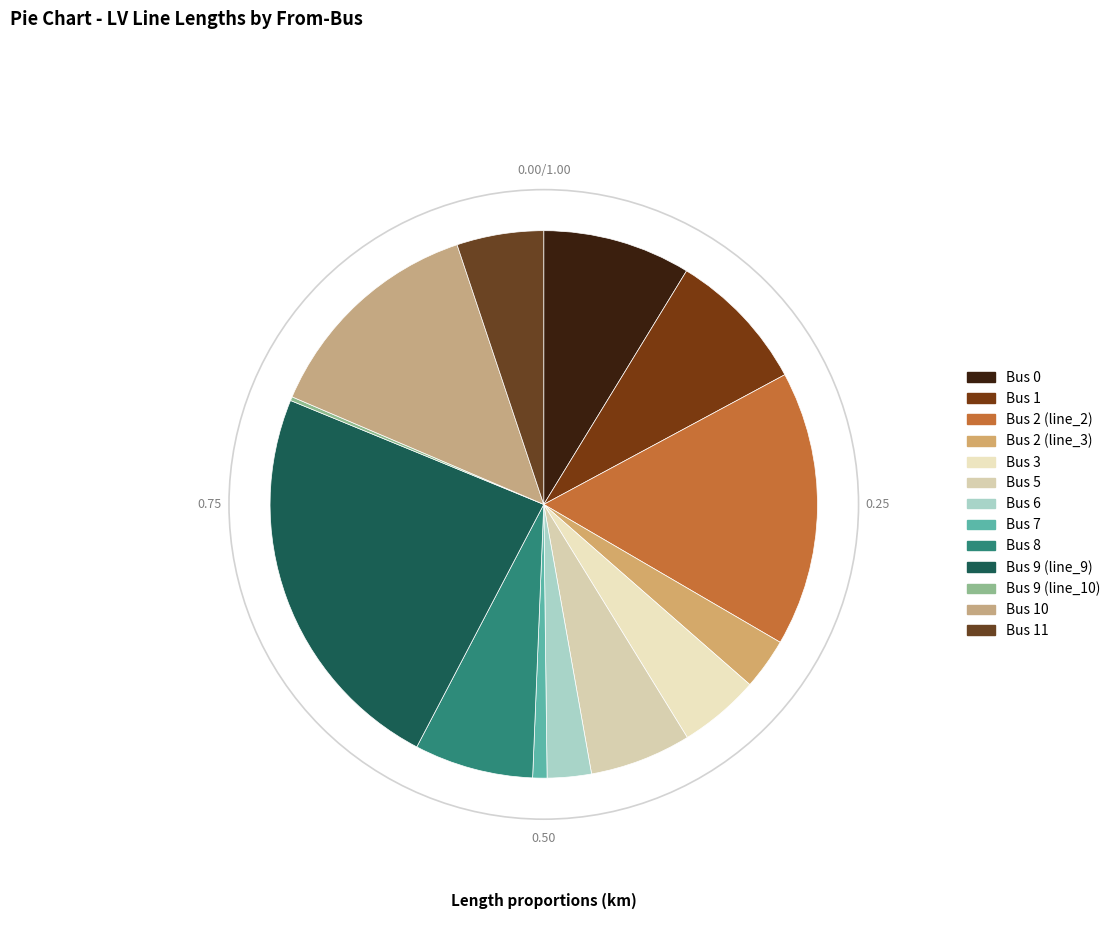

Is it true that Bus 6 is 3% of the pie?

True